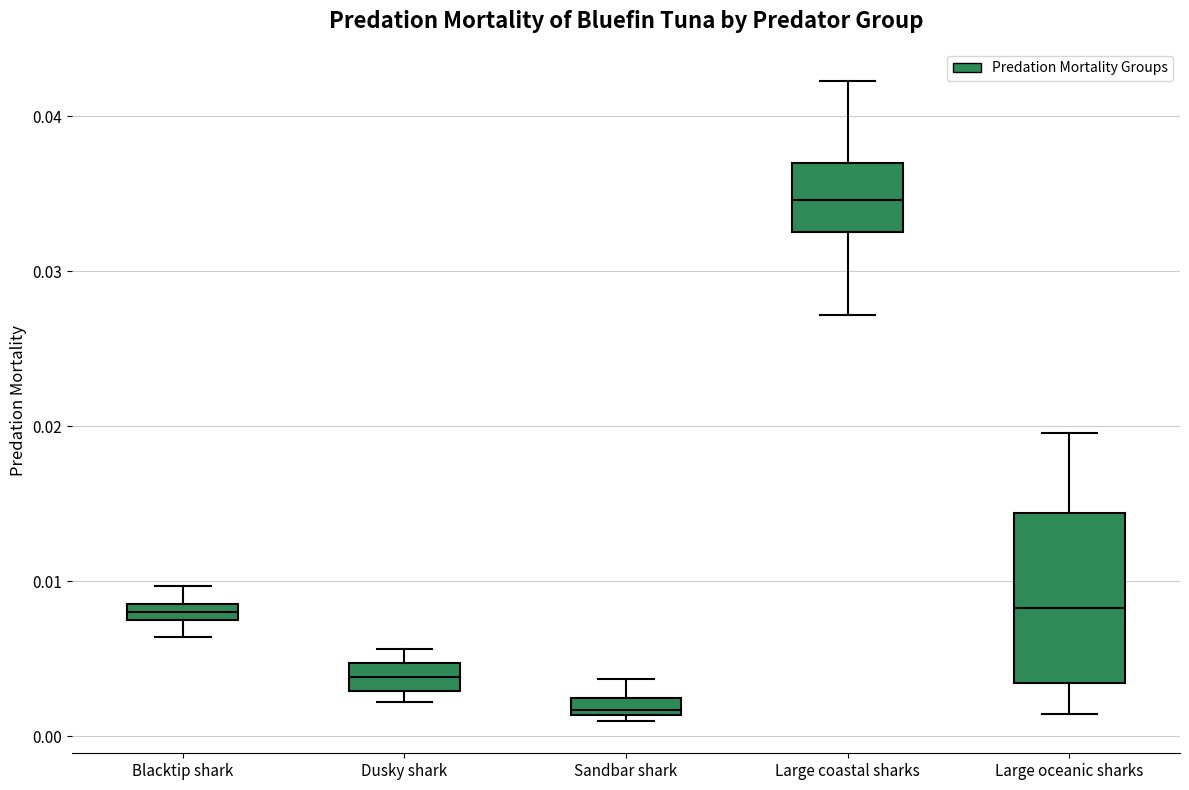

Which box's median line is the highest?

Large coastal sharks